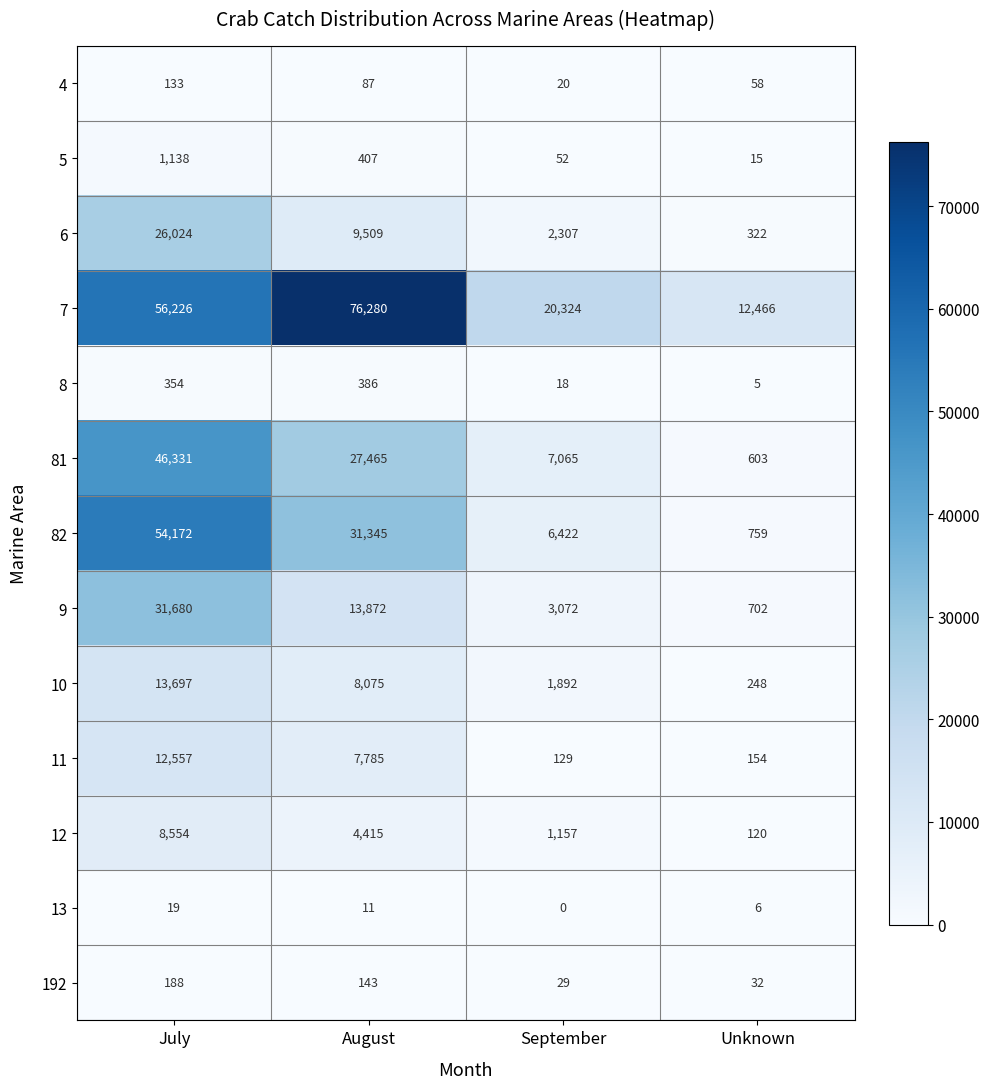

What is the average value of the 8 series?

191